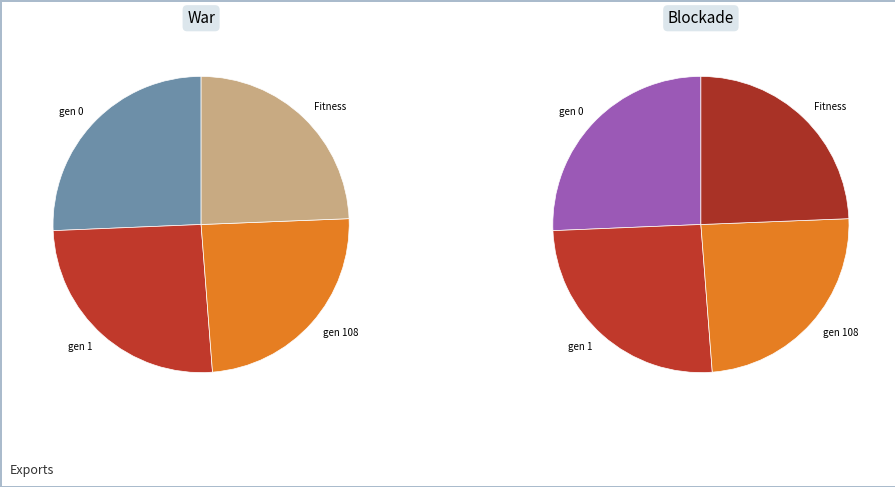

Does gen 1 account for over 50% of the chart?

No